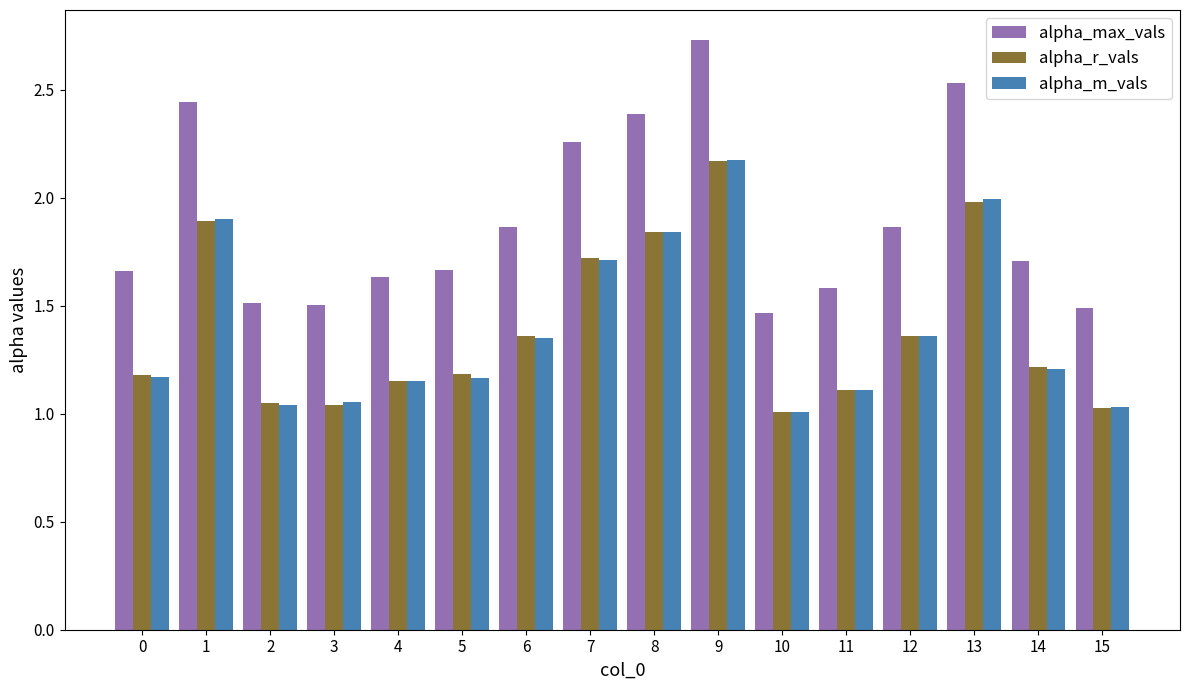

Does the chart contain stacked bars?

No